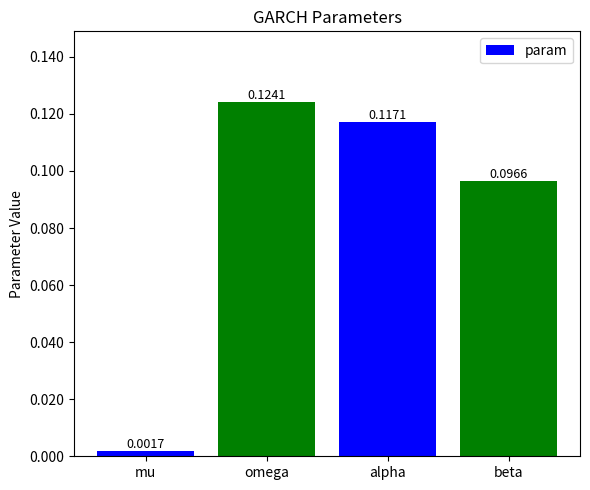

Which category has the highest value across all series?

omega